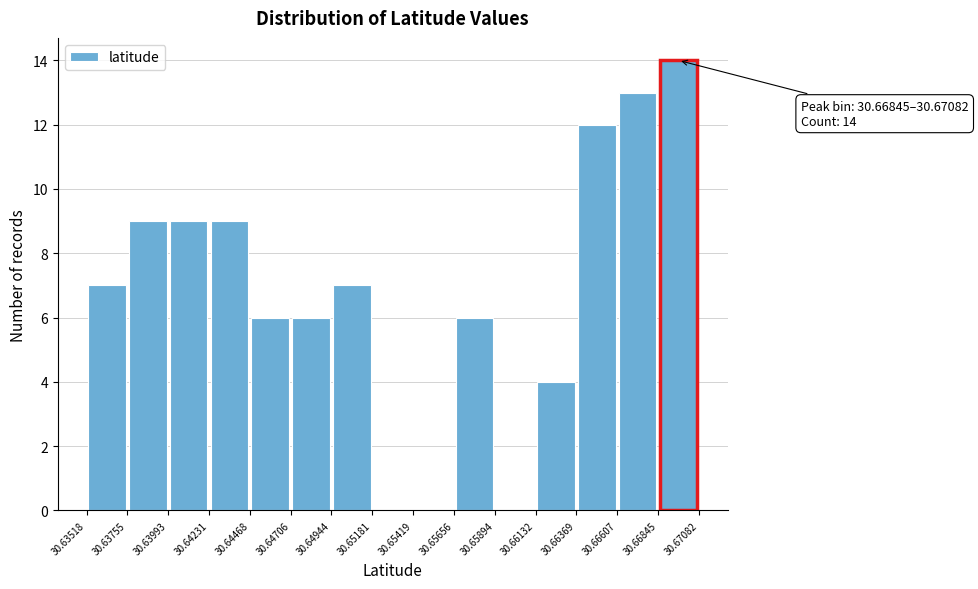

Which range on the x-axis has the tallest bar?

30.66845 to 30.67082